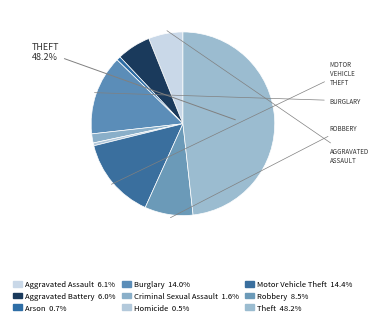

Is there a majority slice in this chart?

No